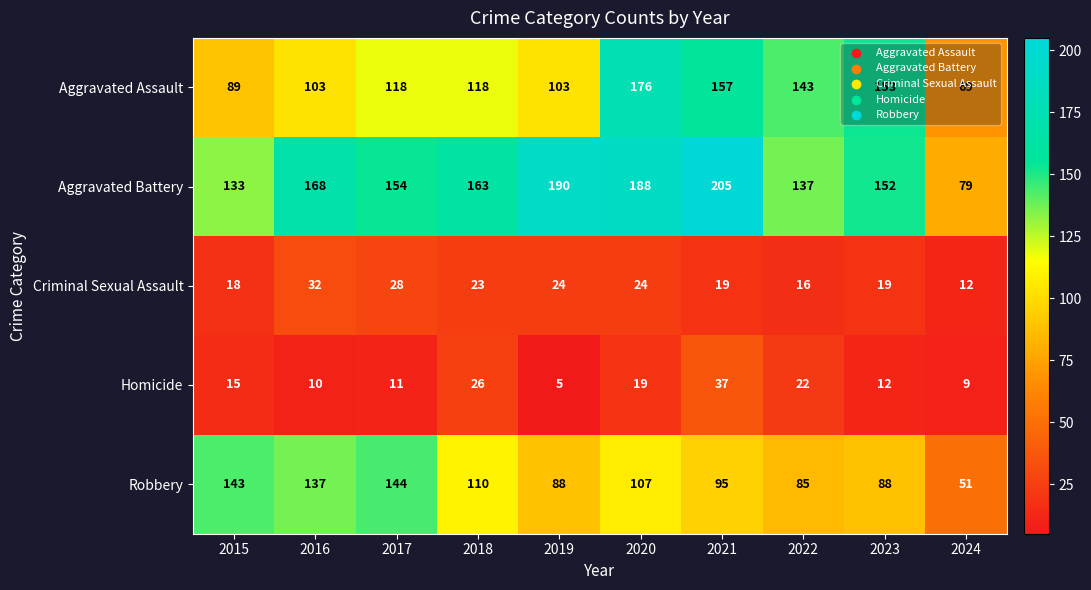

At which category is the sum across all series the highest?

2020